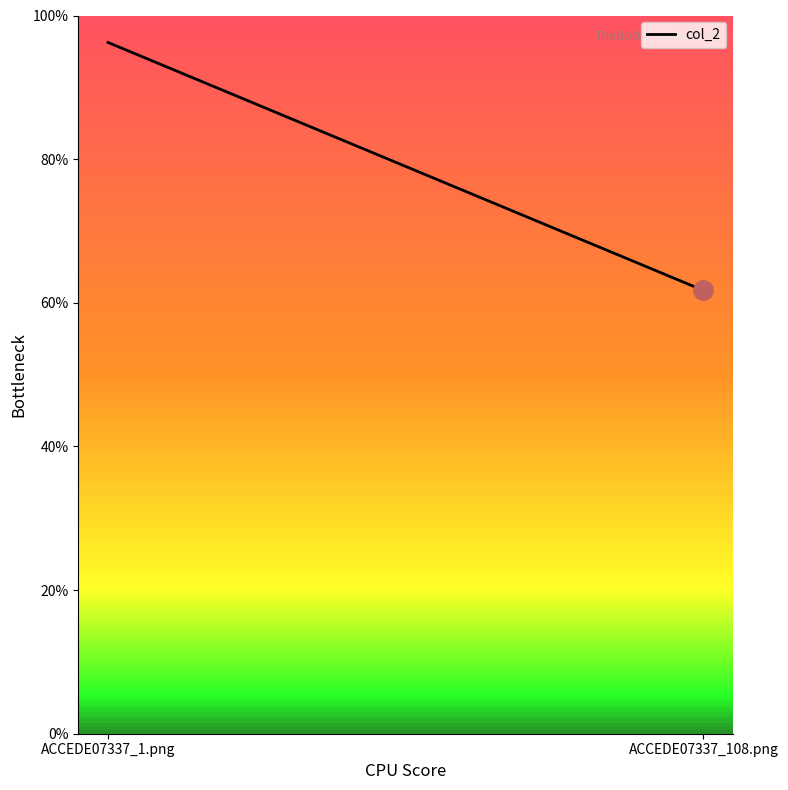

Rank the categories by value from highest to lowest.

ACCEDE07337_1.png, ACCEDE07337_108.png